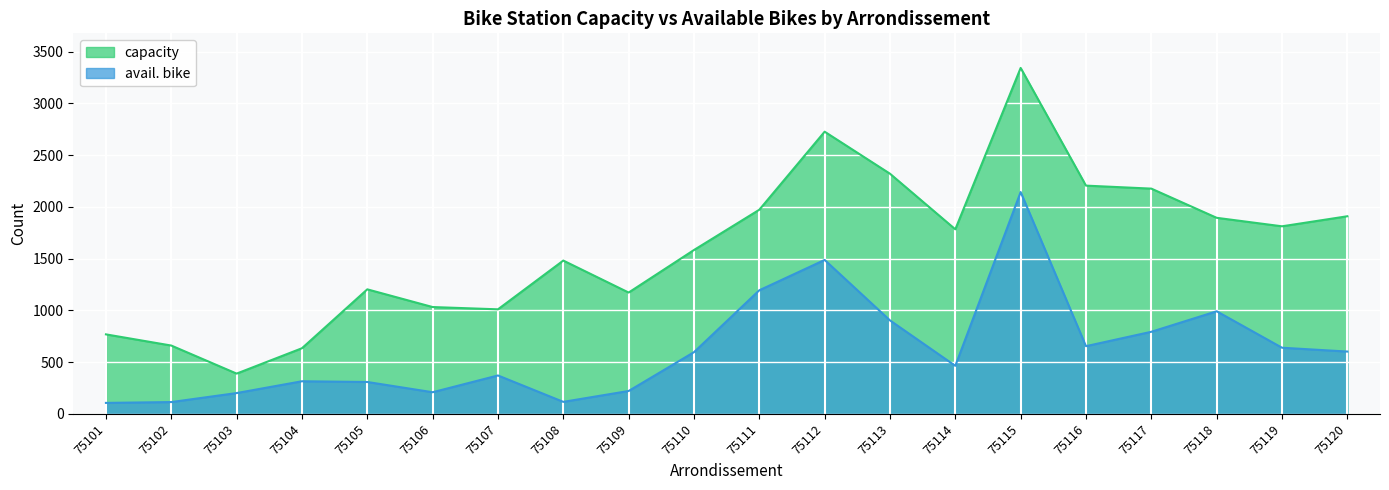

What is the value of the avail. bike point at the 12th from the left?

1487